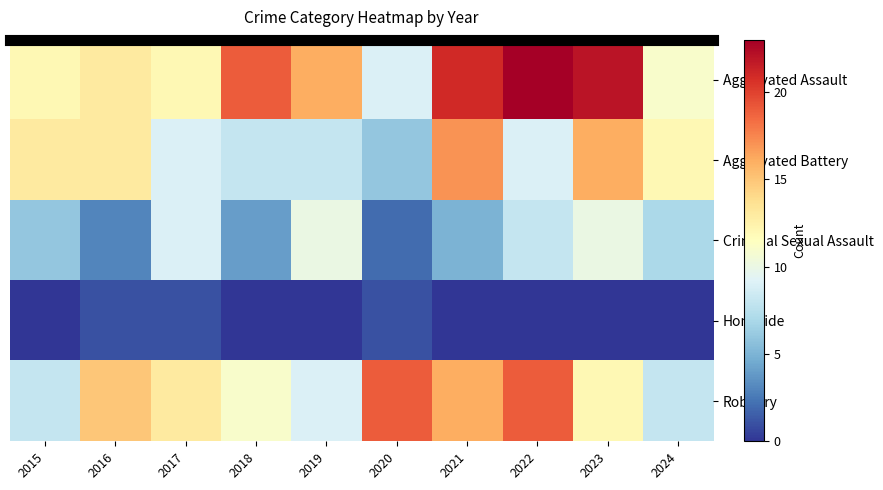

At which category is the sum across all series the highest?

2023